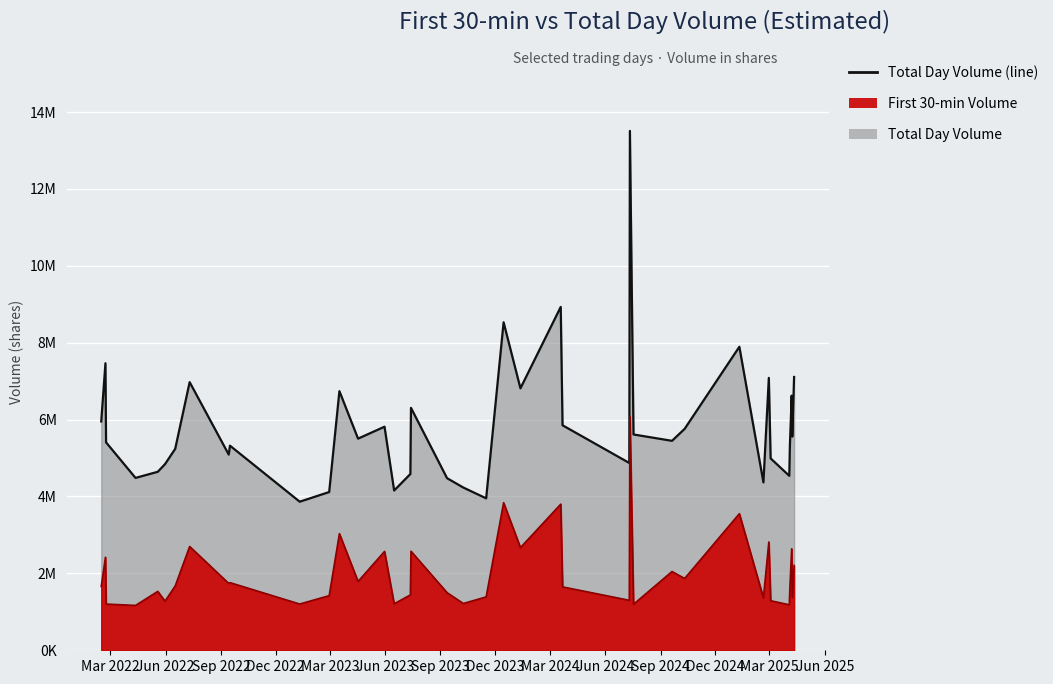

List the series in order of their overall mean, highest first.

Total Day Volume (line), First 30-min Volume (line)